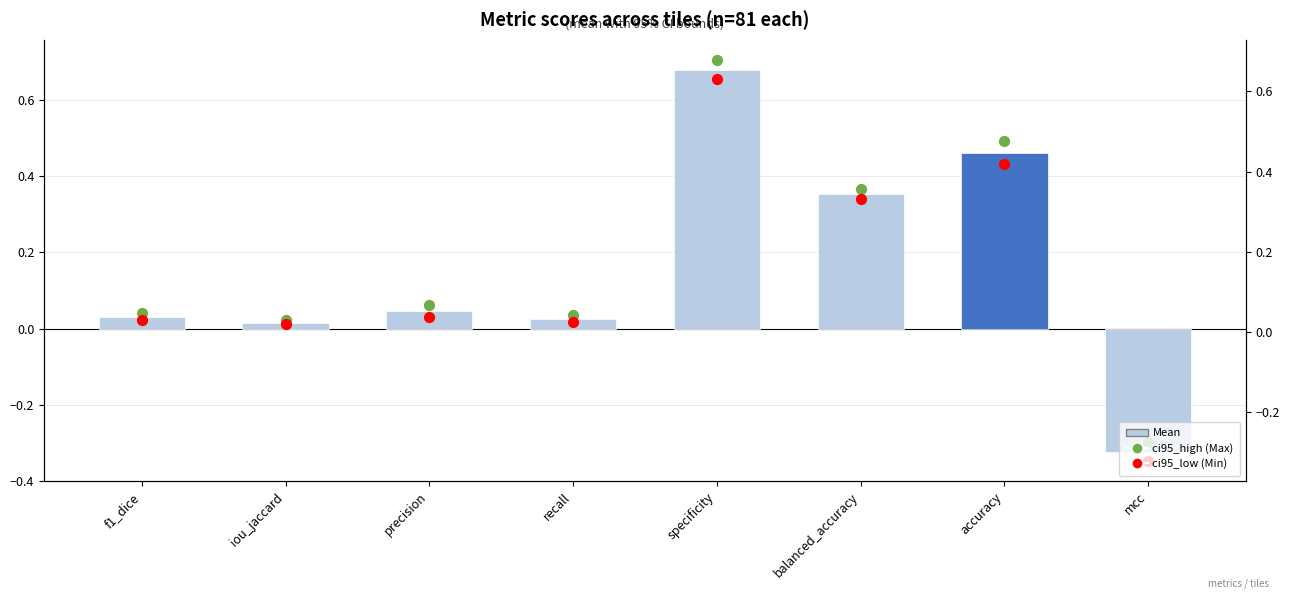

Which series reaches the maximum Y coordinate?

Max